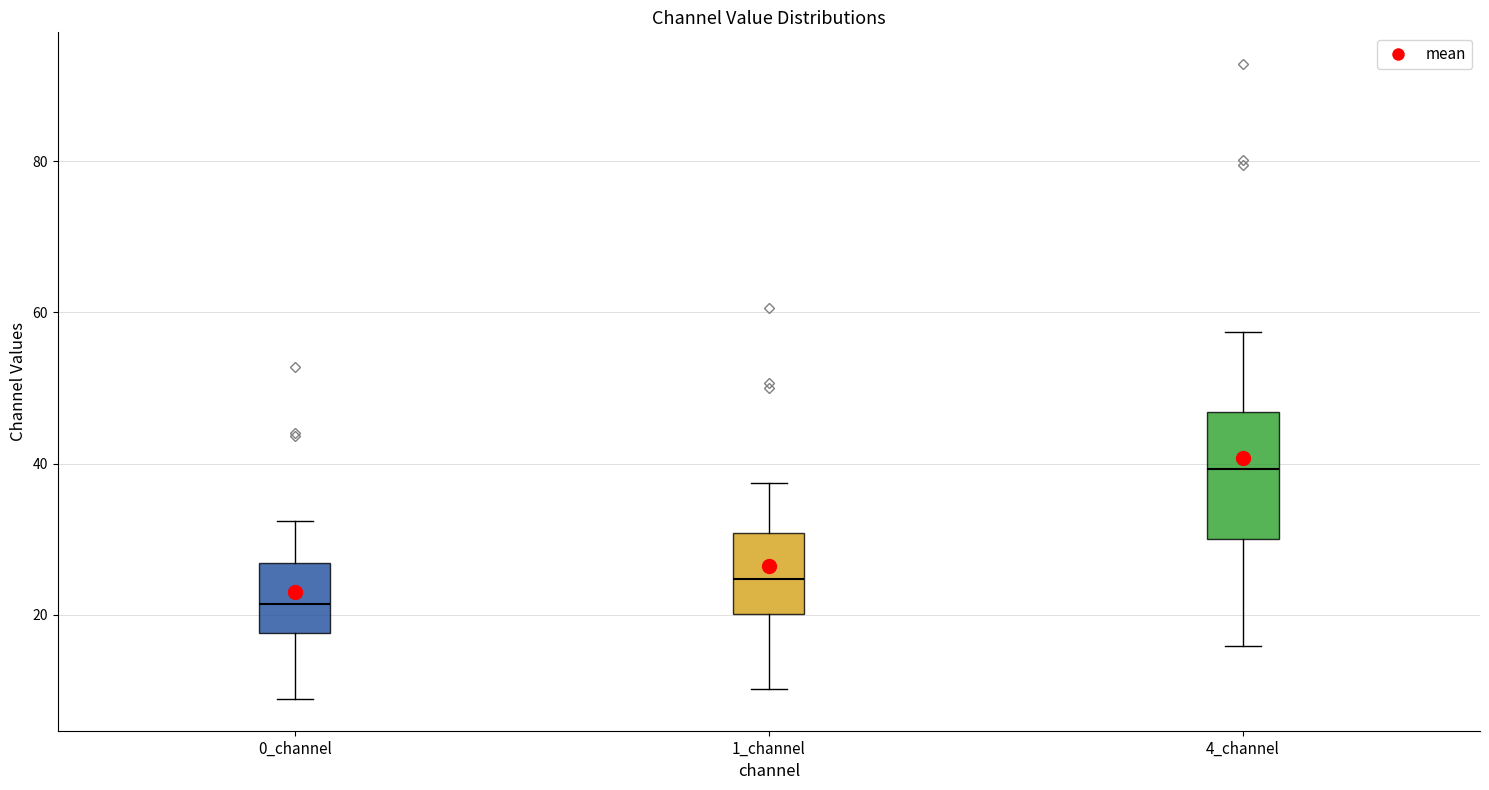

Reading left to right, read every box against the y-axis: the position of its median line, the range the box covers, and the ends of its whiskers. The values are not printed on the chart, so give them approximately, as read against the axis.

0_channel: median 22, box 18 to 26, whiskers 8 to 32
1_channel: median 24, box 20 to 30, whiskers 10 to 38
4_channel: median 40, box 30 to 46, whiskers 16 to 58